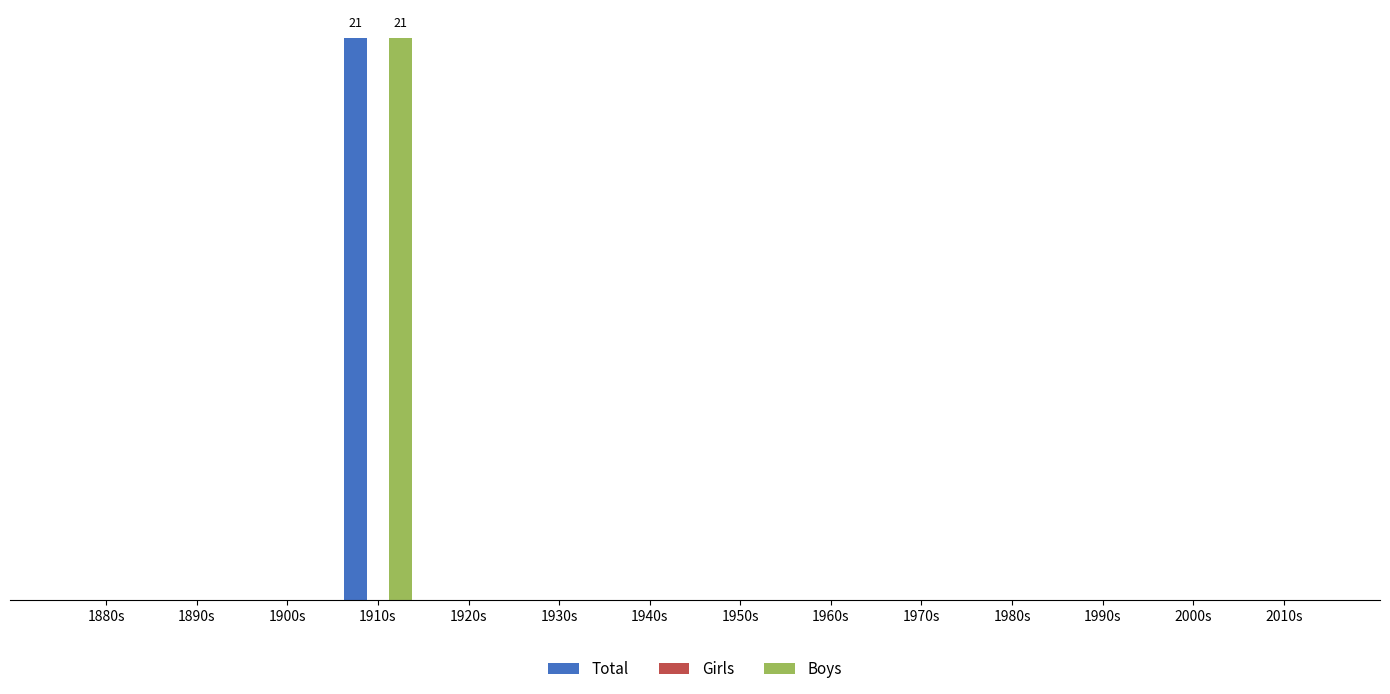

Which label corresponds to the largest value in the chart?

1910s